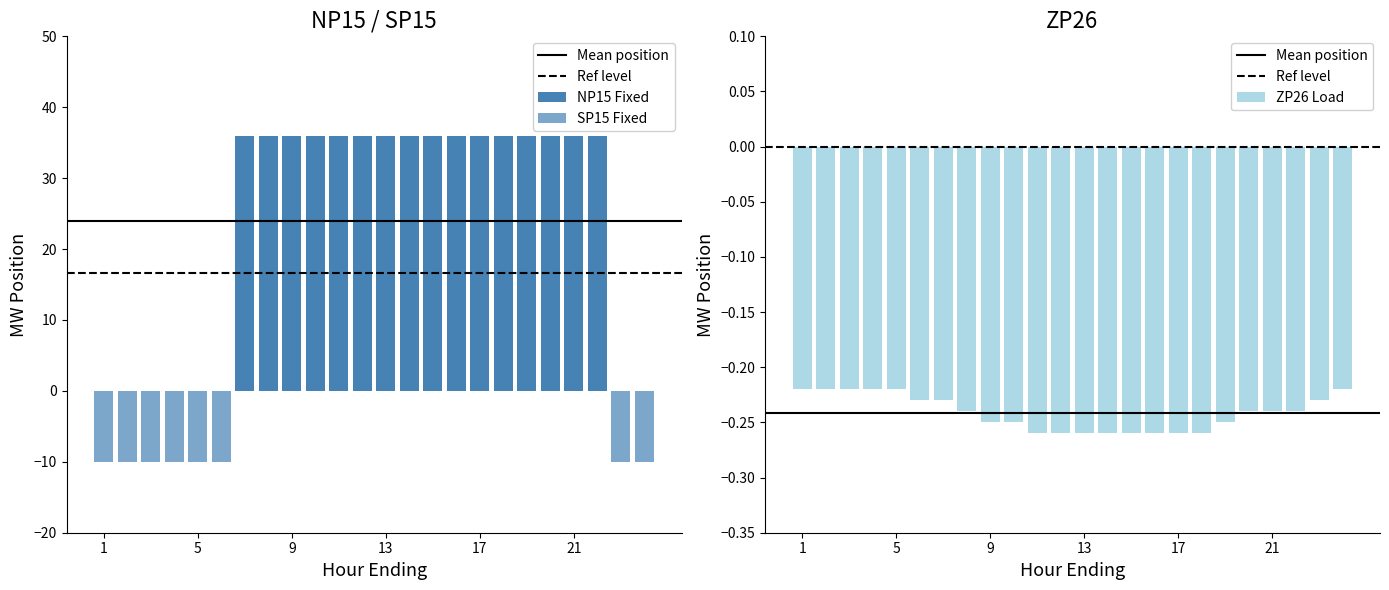

Which series has the widest spread of values?

SP15 Fixed